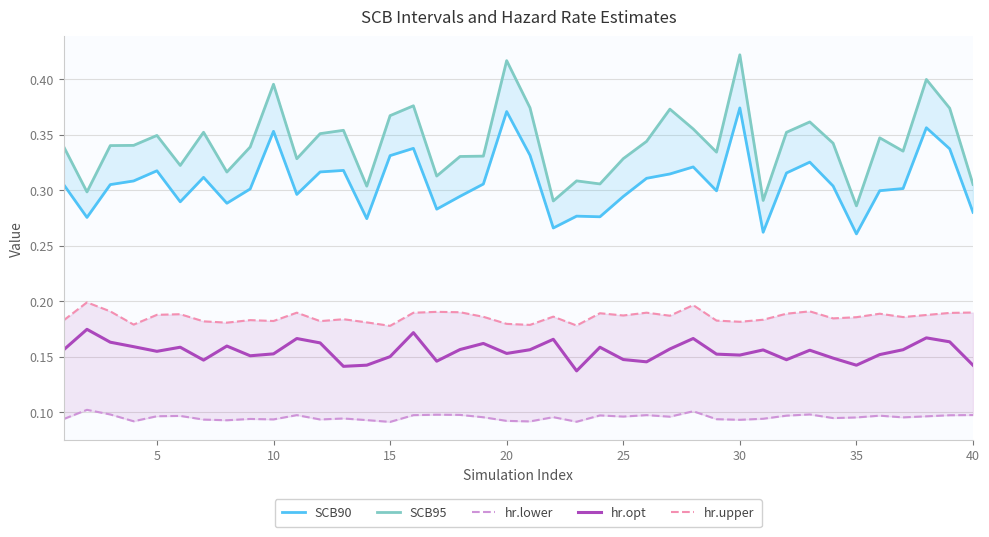

Reading left to right, extract all data points from this chart.

SCB90: 0.3	0.3	0.3	0.3	0.3	0.3	0.3	0.3	0.3	0.4	0.3	0.3	0.3	0.3	0.3	0.3	0.3	0.3	0.3	0.4	0.3	0.3	0.3	0.3	0.3	0.3	0.3	0.3	0.3	0.4	0.3	0.3	0.3	0.3	0.3	0.3	0.3	0.4	0.3	0.3
SCB95: 0.3	0.3	0.3	0.3	0.3	0.3	0.4	0.3	0.3	0.4	0.3	0.4	0.4	0.3	0.4	0.4	0.3	0.3	0.3	0.4	0.4	0.3	0.3	0.3	0.3	0.3	0.4	0.4	0.3	0.4	0.3	0.4	0.4	0.3	0.3	0.3	0.3	0.4	0.4	0.3
hr.lower: 0.1	0.1	0.1	0.1	0.1	0.1	0.1	0.1	0.1	0.1	0.1	0.1	0.1	0.1	0.1	0.1	0.1	0.1	0.1	0.1	0.1	0.1	0.1	0.1	0.1	0.1	0.1	0.1	0.1	0.1	0.1	0.1	0.1	0.1	0.1	0.1	0.1	0.1	0.1	0.1
hr.opt: 0.2	0.2	0.2	0.2	0.2	0.2	0.1	0.2	0.2	0.2	0.2	0.2	0.1	0.1	0.2	0.2	0.1	0.2	0.2	0.2	0.2	0.2	0.1	0.2	0.1	0.1	0.2	0.2	0.2	0.2	0.2	0.1	0.2	0.1	0.1	0.2	0.2	0.2	0.2	0.1
hr.upper: 0.2	0.2	0.2	0.2	0.2	0.2	0.2	0.2	0.2	0.2	0.2	0.2	0.2	0.2	0.2	0.2	0.2	0.2	0.2	0.2	0.2	0.2	0.2	0.2	0.2	0.2	0.2	0.2	0.2	0.2	0.2	0.2	0.2	0.2	0.2	0.2	0.2	0.2	0.2	0.2